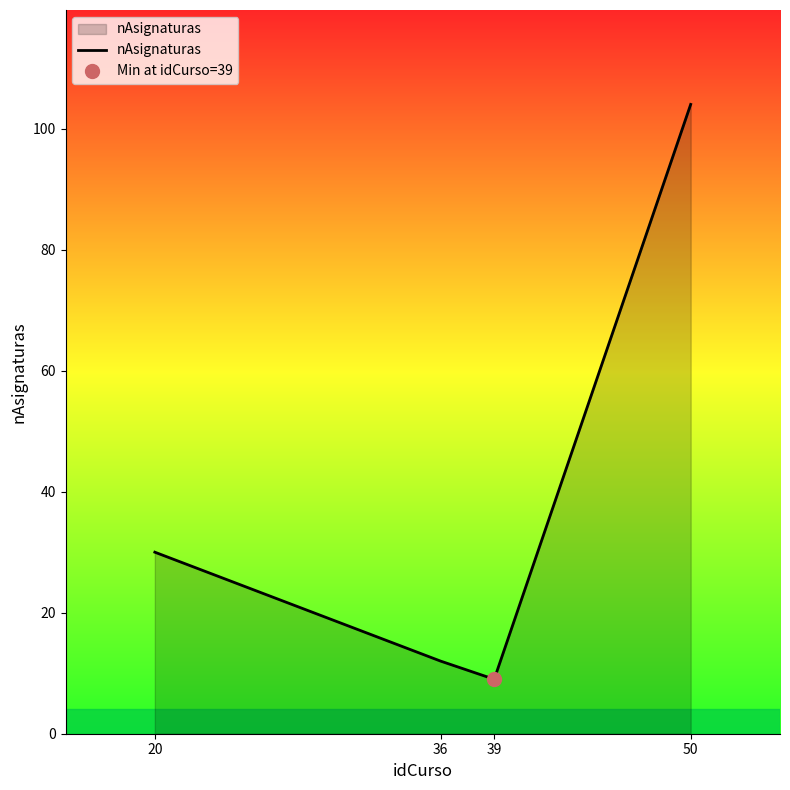

What is the average value?

39